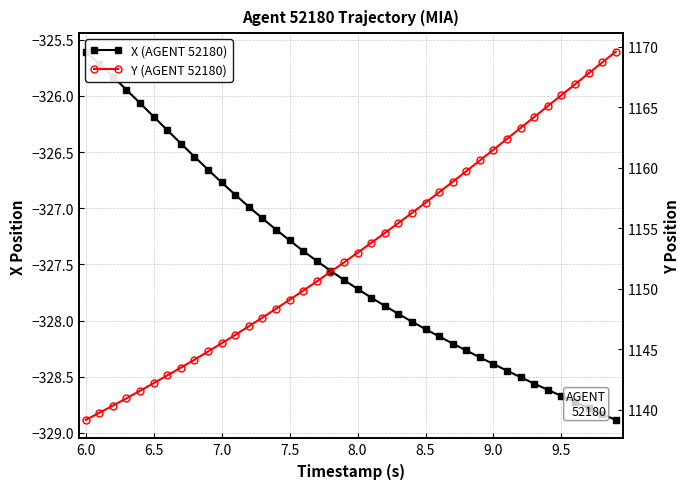

The Y (AGENT 52180) series shows 1736.4 at 22. True or false?

False